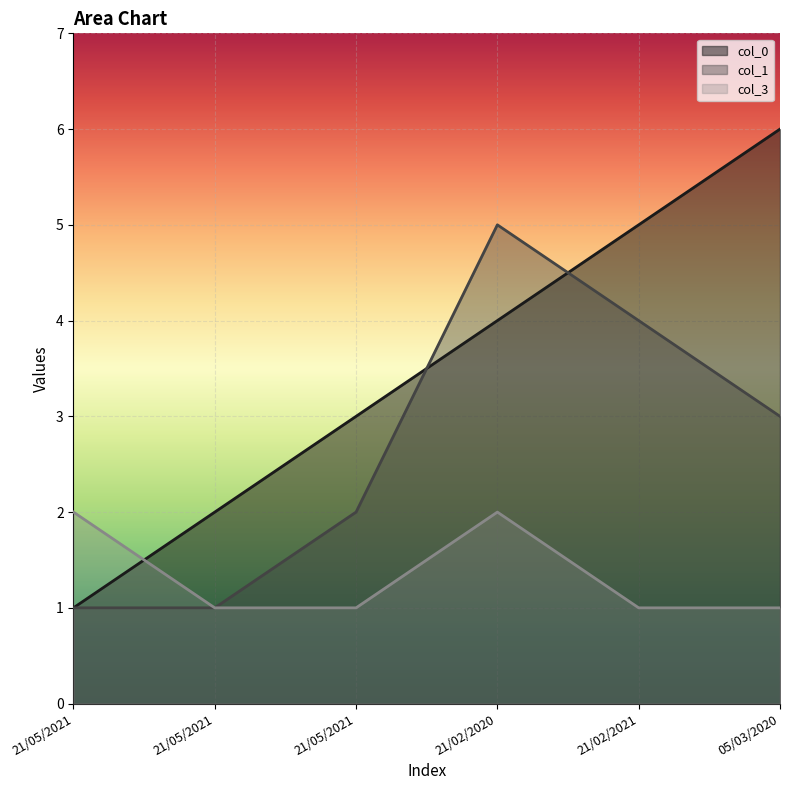

How many col_0 values are between 2 and 5?

4